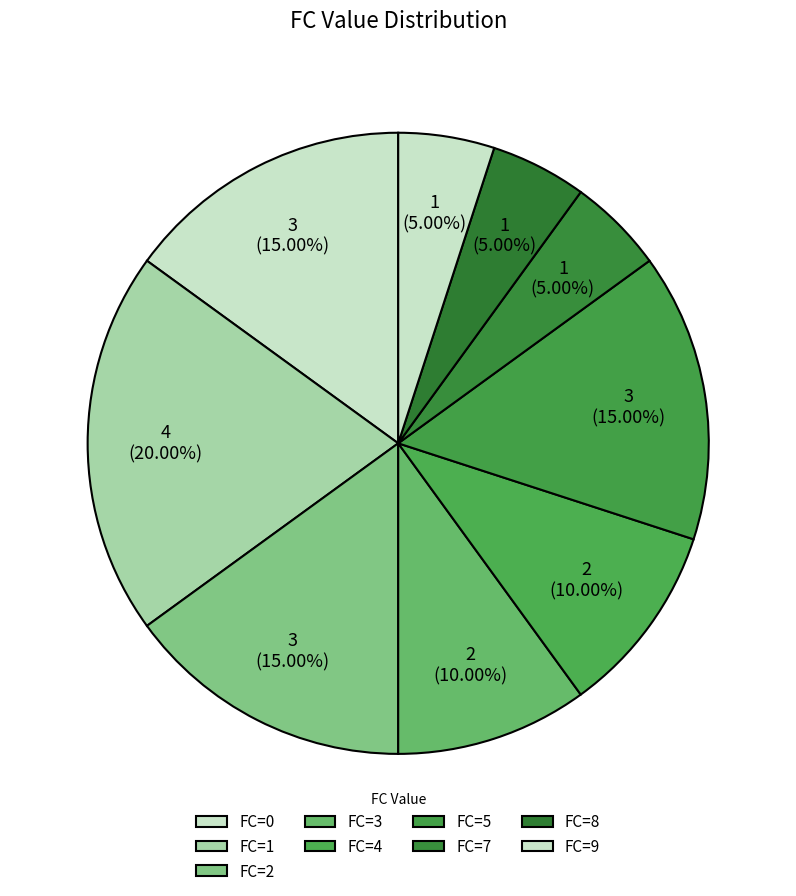

Between FC=3 and FC=7, which is larger?

FC=3